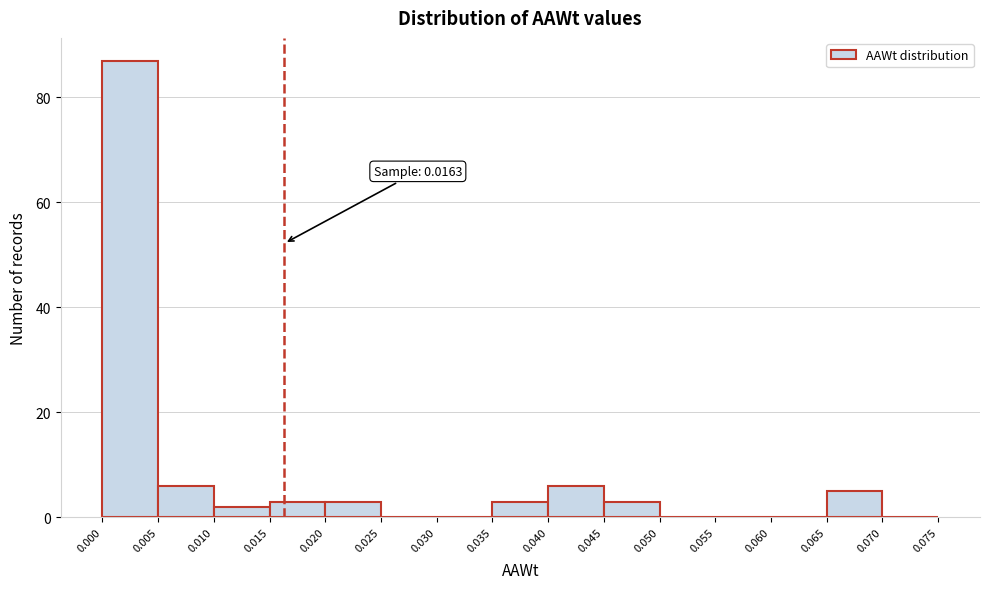

Over which range of the x-axis is the bar tallest?

0.000 to 0.005